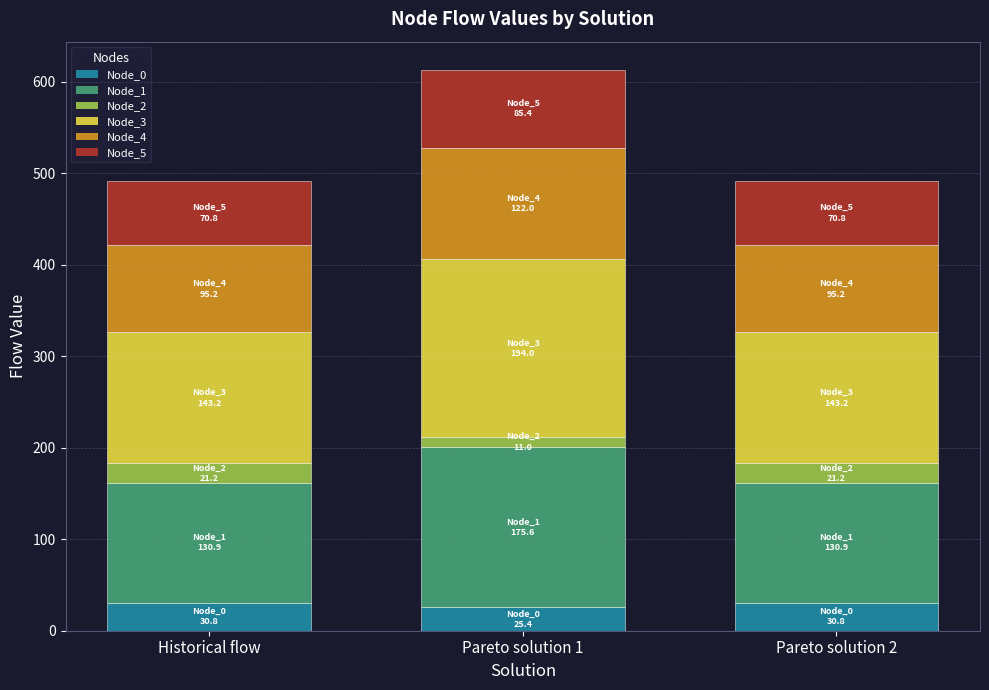

At which category is the sum across all series the highest?

Pareto solution 1